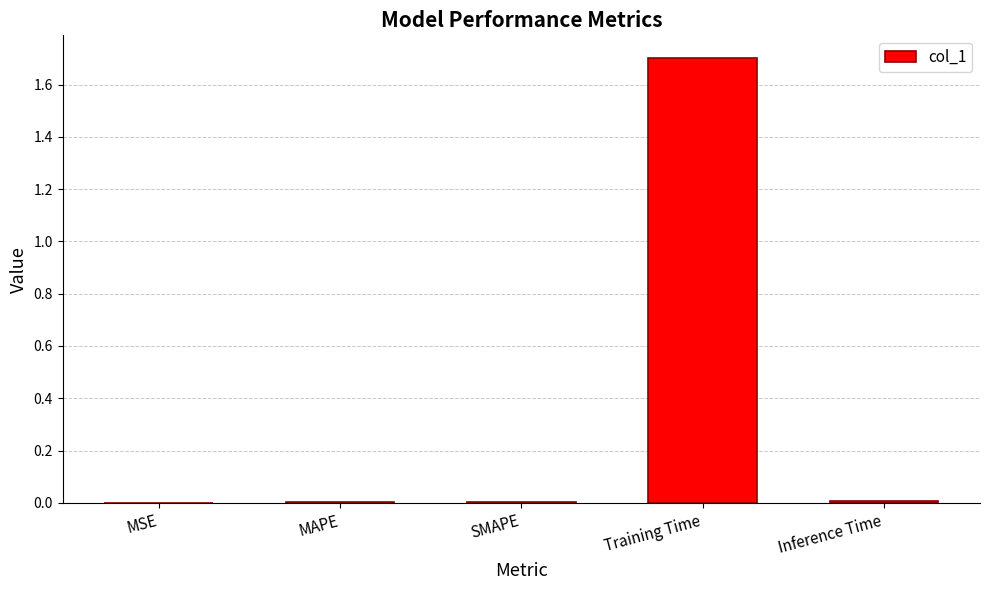

The value at Inference Time is 0.0. True or false?

True